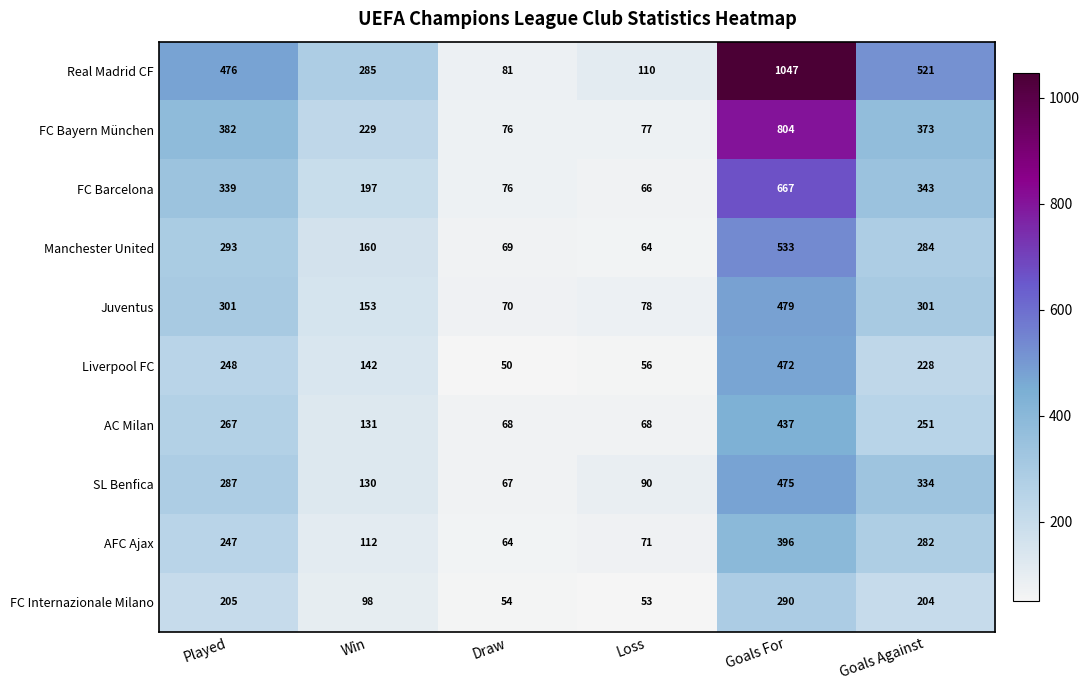

At which label does Juventus reach its minimum?

Draw